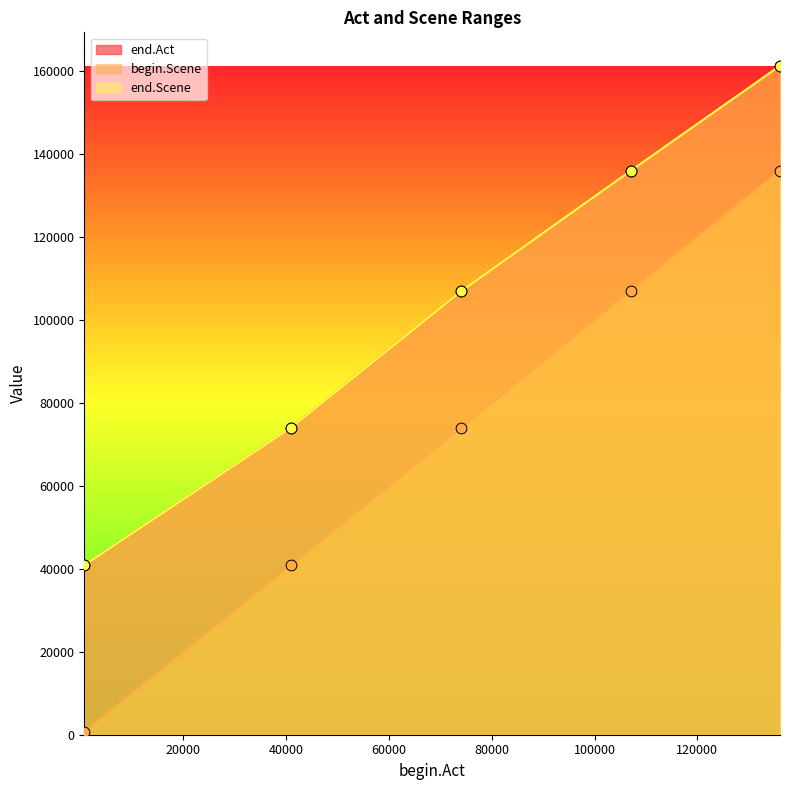

At how many categories does at least one series exceed 87477?

3